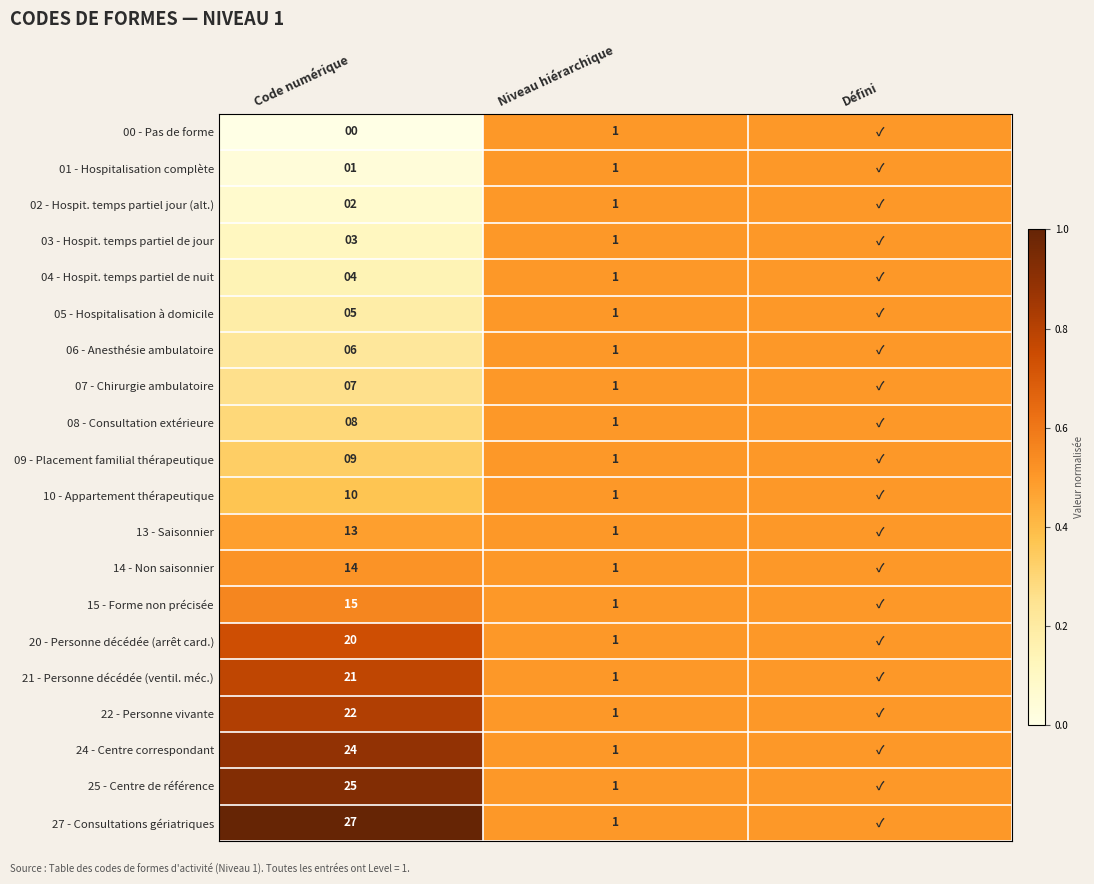

Is it true that 04 - Hospit. temps partiel de nuit equals 1.0 at Niveau hiérarchique?

True